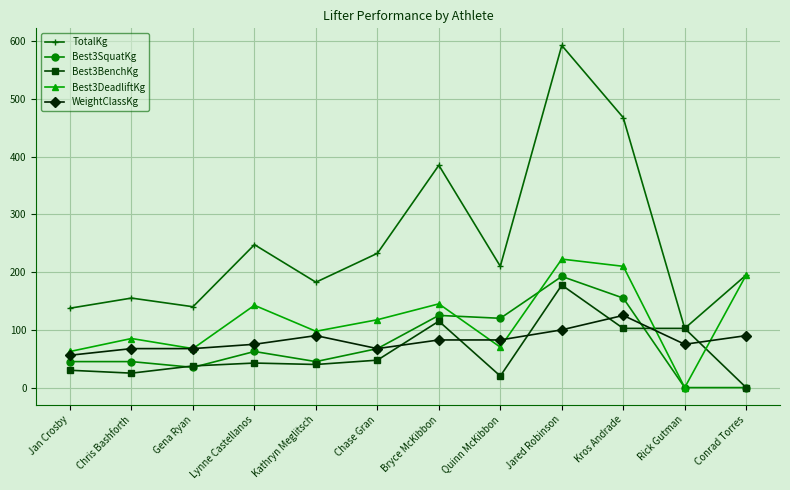

What position from the left is Conrad Torres?

12